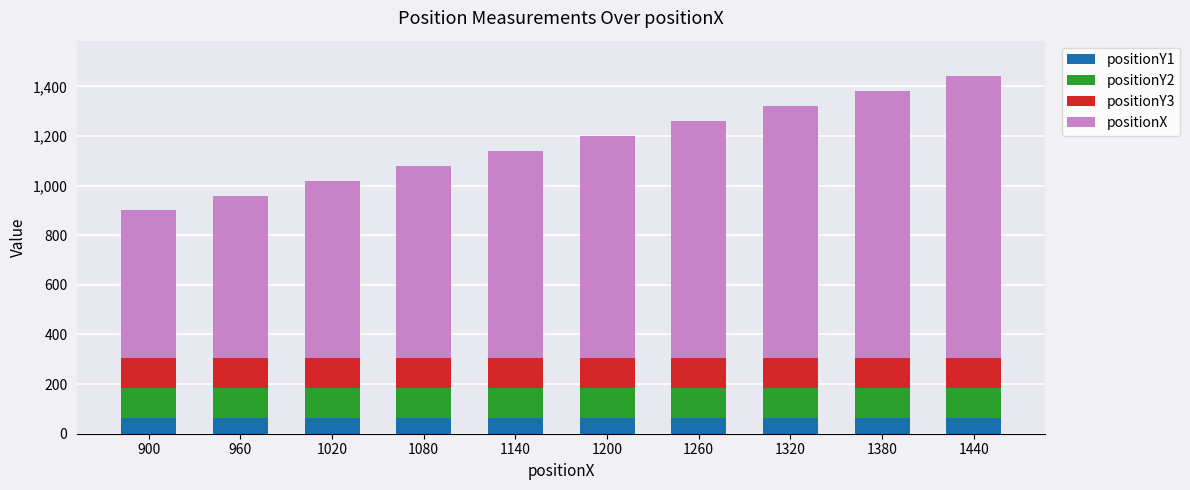

What is the maximum value for positionY1?

65